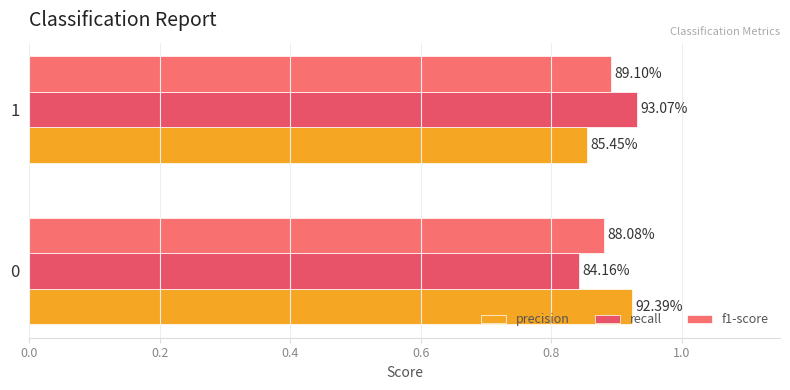

What is the sum of all recall values?

1.8